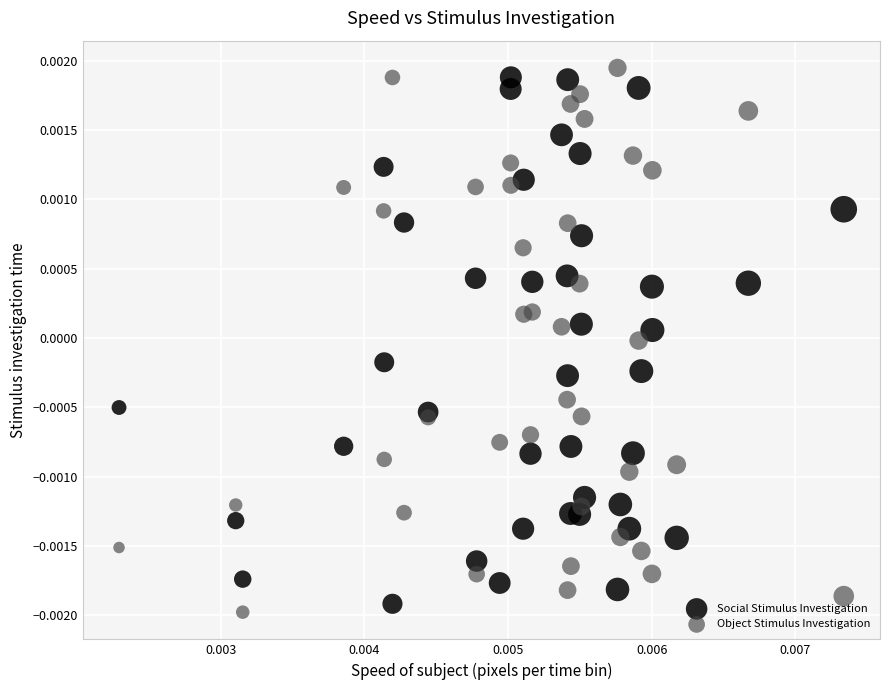

What are all the series names shown in the legend?

Social Stimulus Investigation, Object Stimulus Investigation